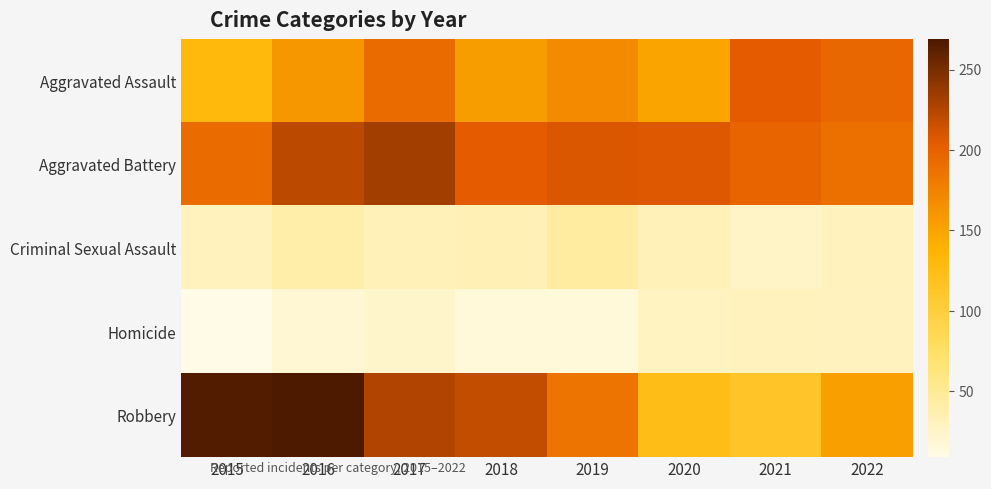

Between 2021 and 2022, which series saw the biggest shift?

Robbery